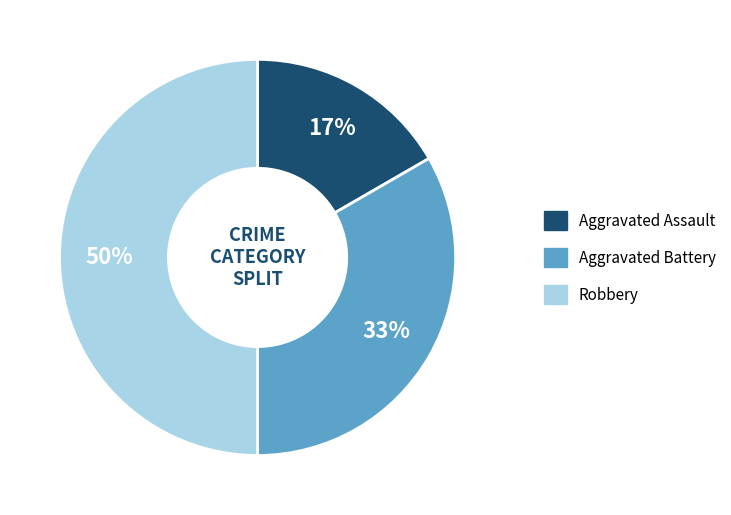

Does Aggravated Assault account for over 50% of the chart?

No